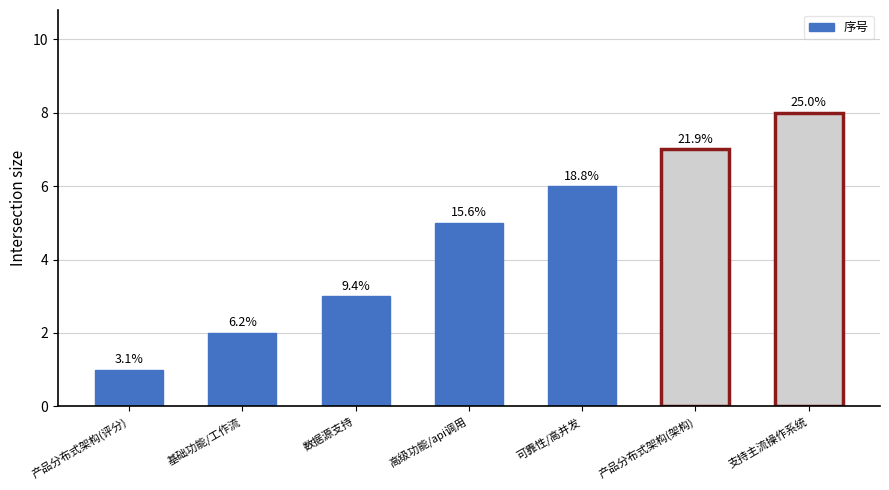

Is it true that the value at 产品分布式架构(评分) is 1?

True